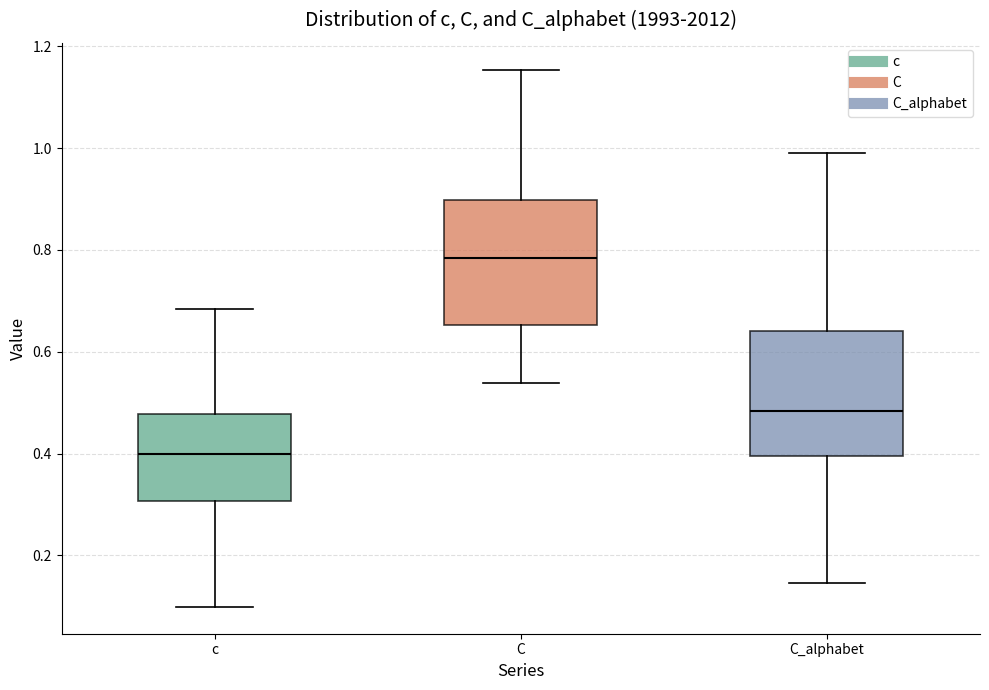

Which box has the lowest median line?

c